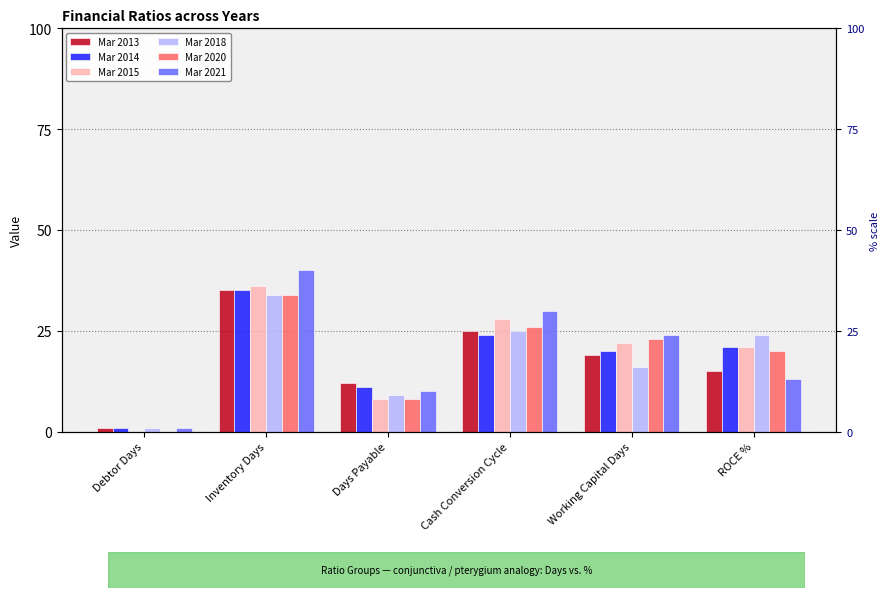

At which category is the sum across all series the highest?

Inventory Days